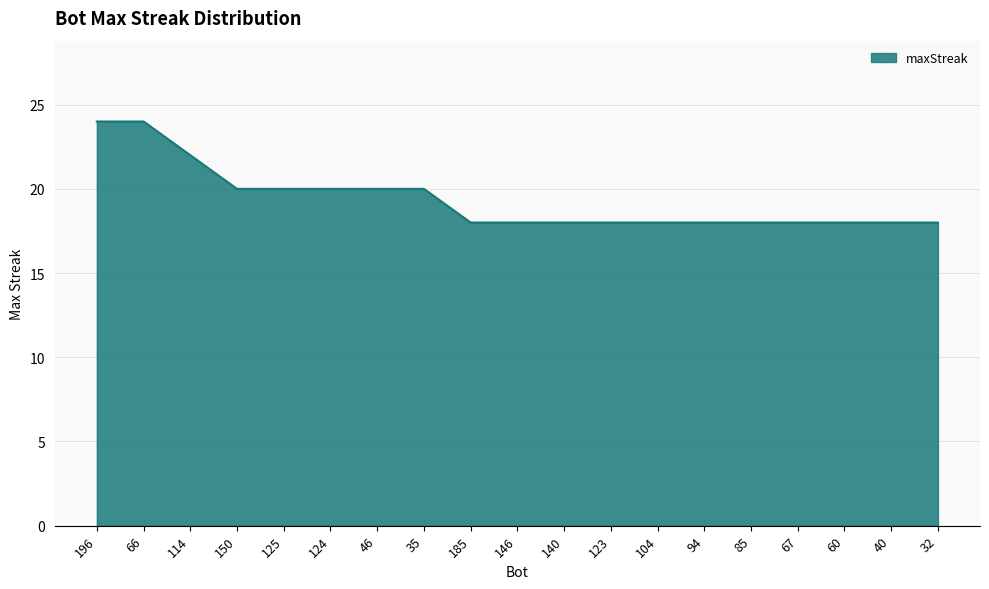

What is the change in value from 66 to 140?

-6